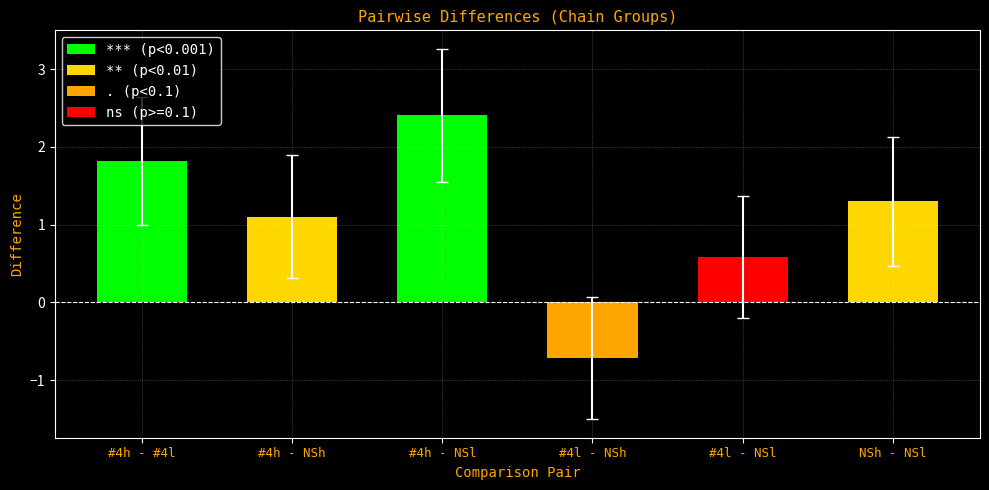

List the labels in order of value, largest first.

#4h - NSl, #4h - #4l, NSh - NSl, #4h - NSh, #4l - NSl, #4l - NSh